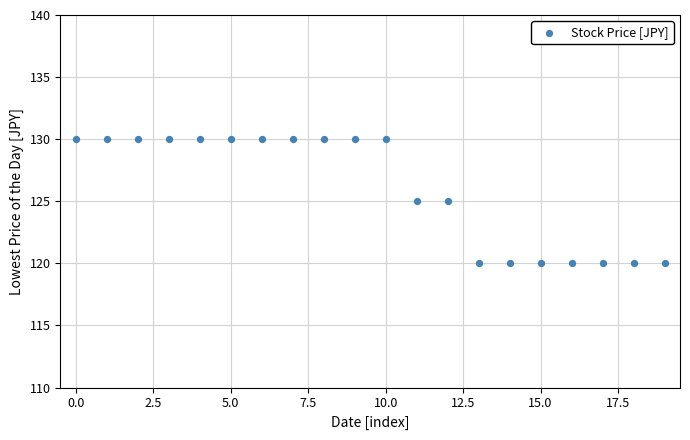

What is the range of Y values (max minus min)?

10